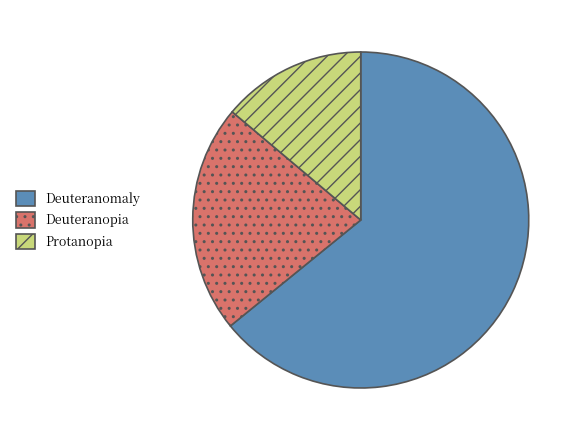

Does any single category account for the majority?

Yes